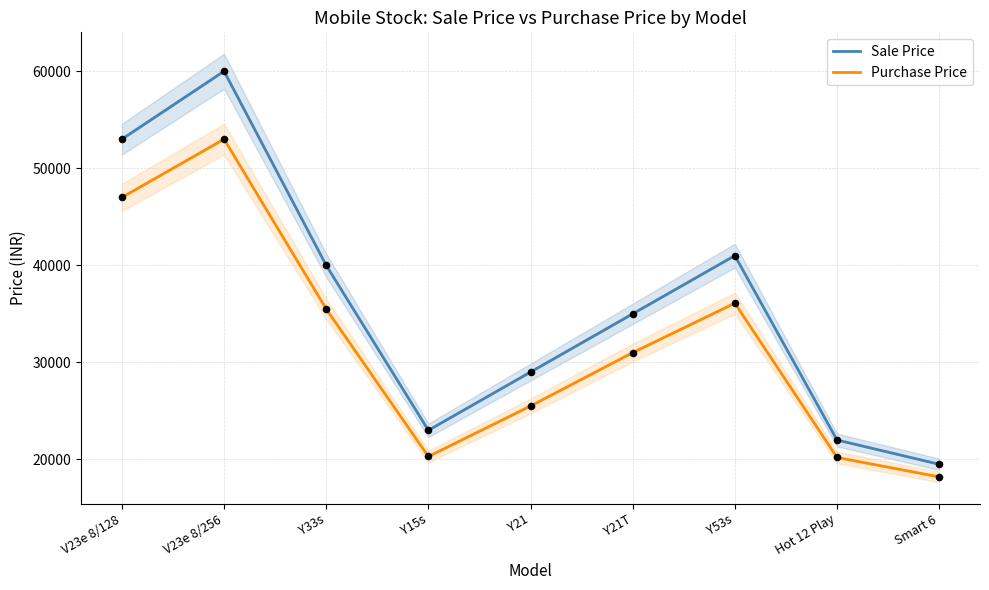

Which series reaches the maximum Y coordinate?

Sale Price